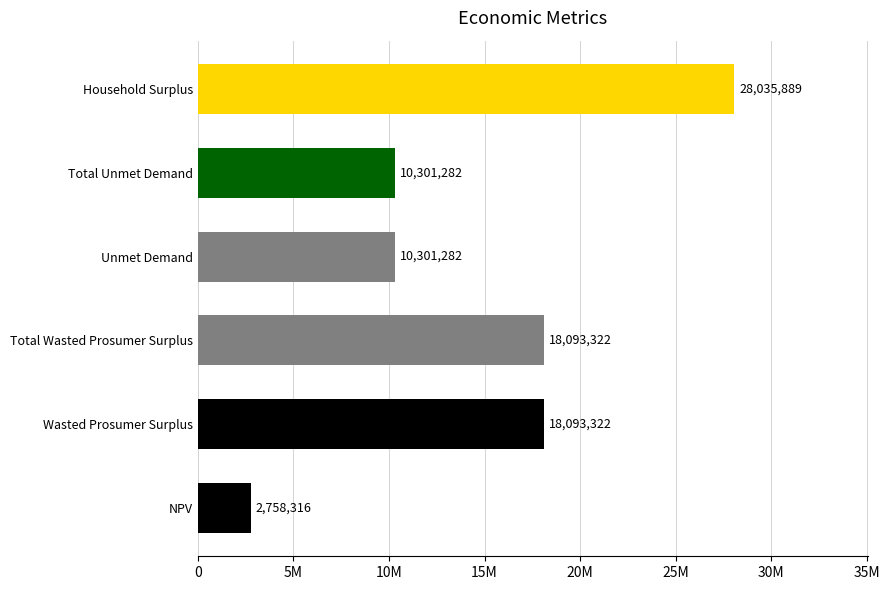

Does the chart contain stacked bars?

No